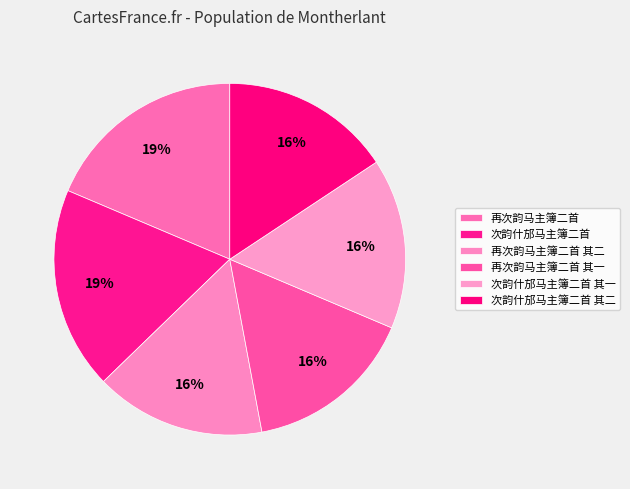

Do 再次韵马主簿二首 and 再次韵马主簿二首 其一 together represent more than half of the pie?

No